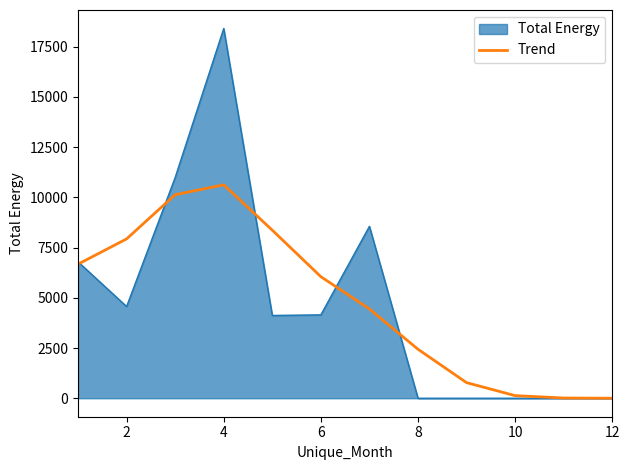

What is the maximum value for Trend?

10623